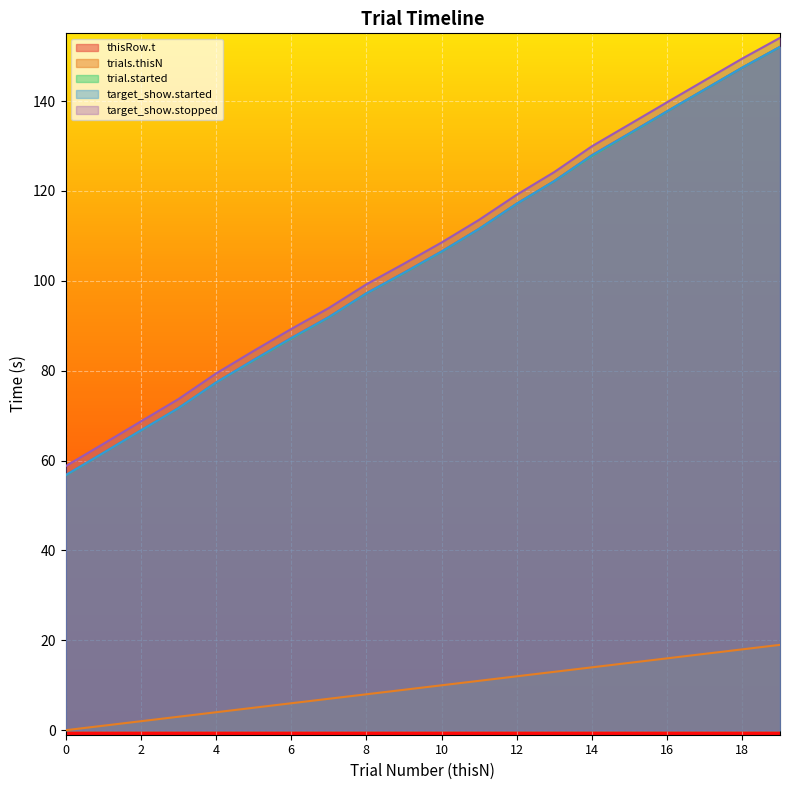

At which category is the sum across all series the highest?

19